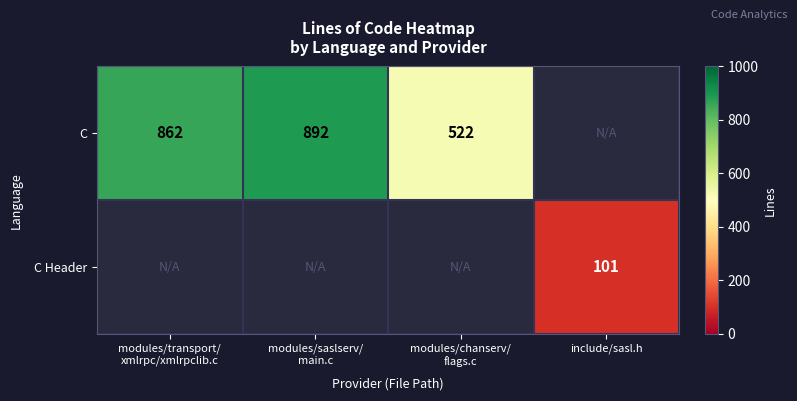

The value of C Header at include/sasl.h is 177. True or false?

False